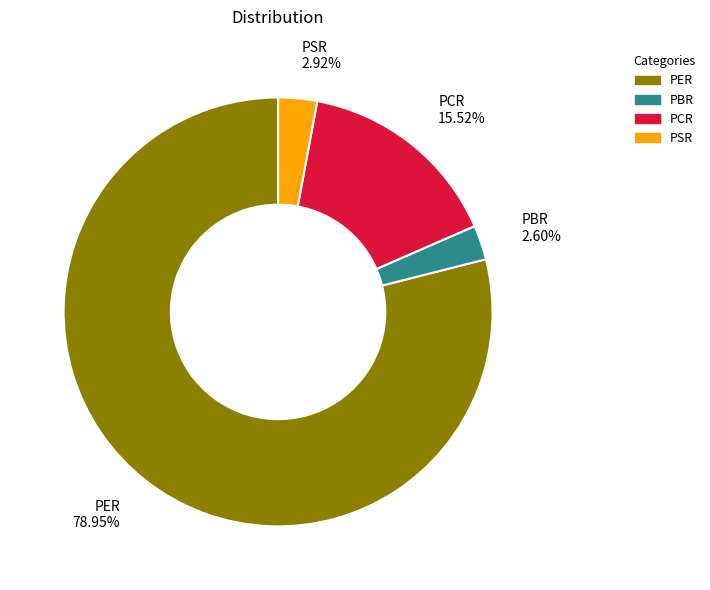

Which category has the biggest portion of the pie?

PER